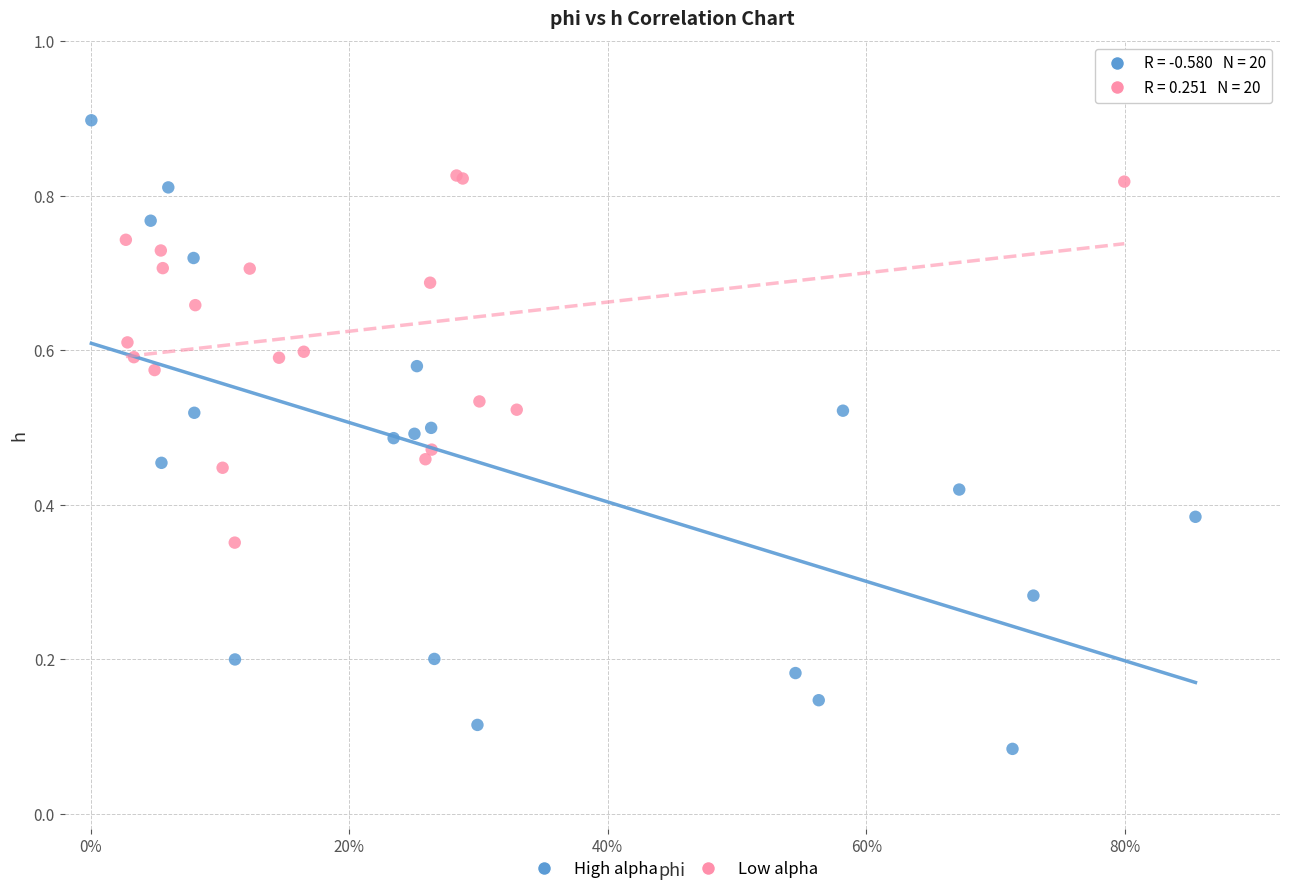

Which series reaches the maximum Y coordinate?

High alpha